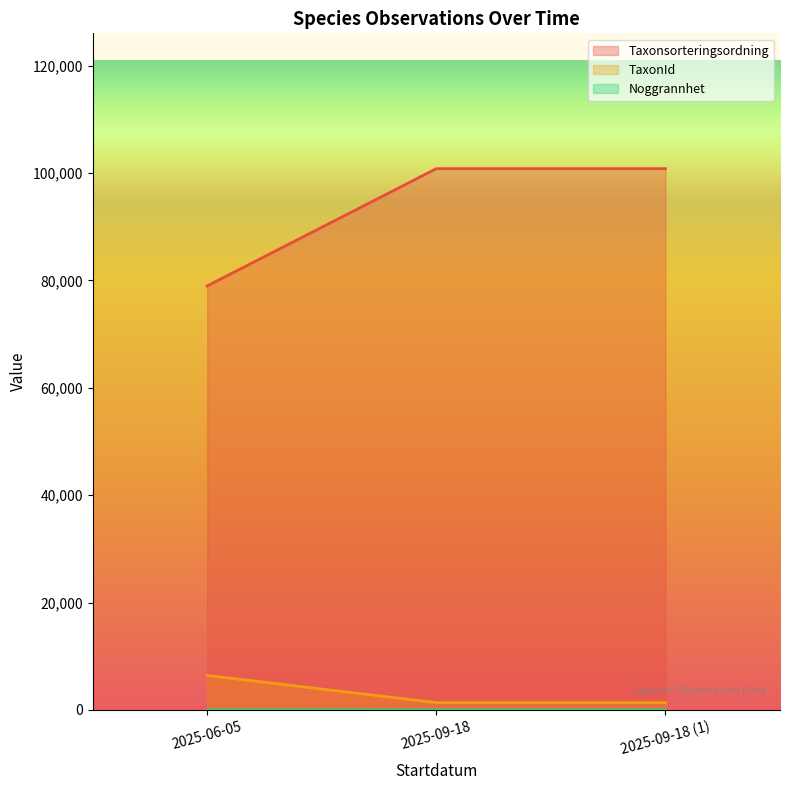

Reading right to left, list all the values displayed in this chart.

Taxonsorteringsordning: 100820	100820	78977
TaxonId: 1365	1365	6425
Noggrannhet: 25	25	5